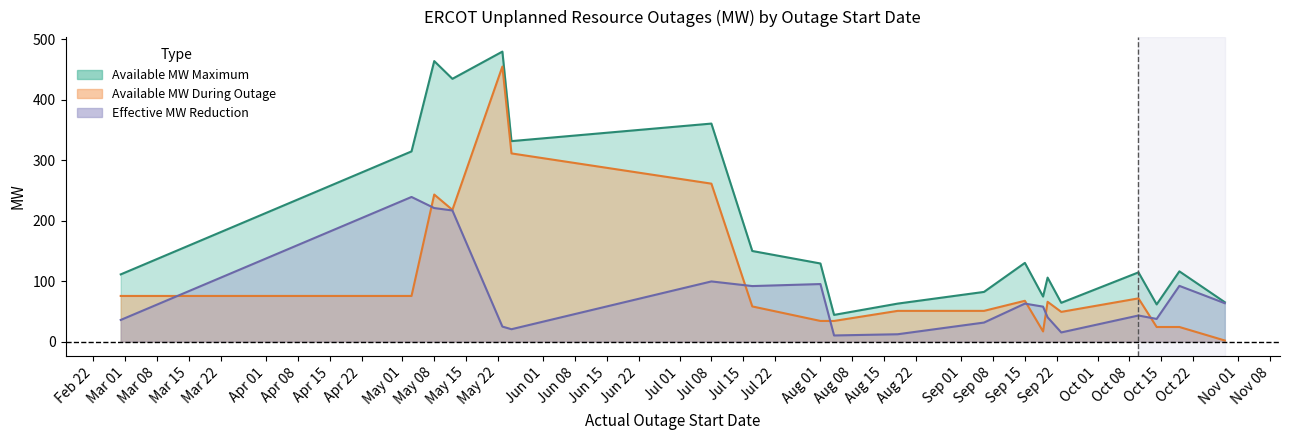

True or false: Available MW Maximum has more than 2 points higher than both neighbors.

True